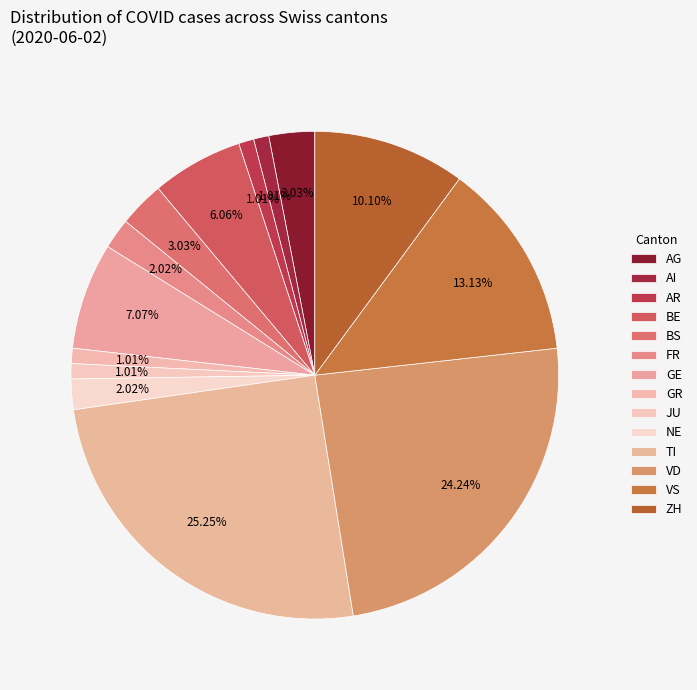

How many slices are in this pie chart?

14